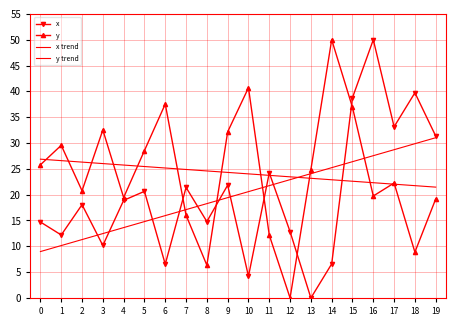

Count the number of data series in this chart.

4